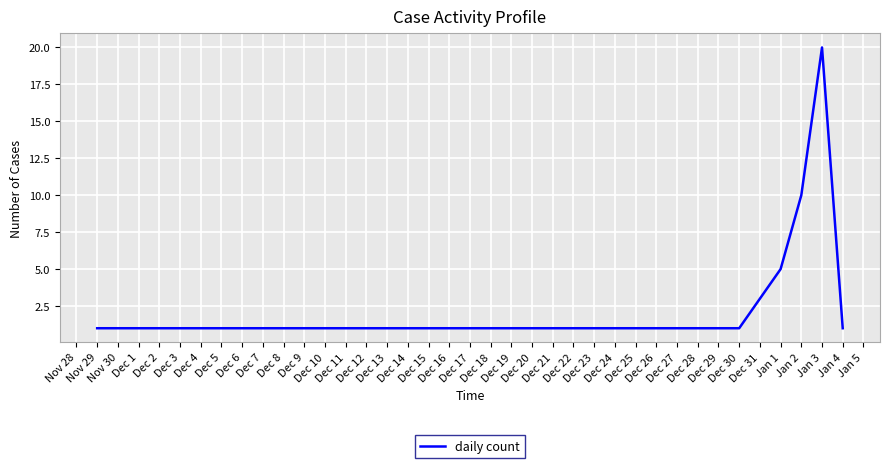

What is the greatest value displayed?

20